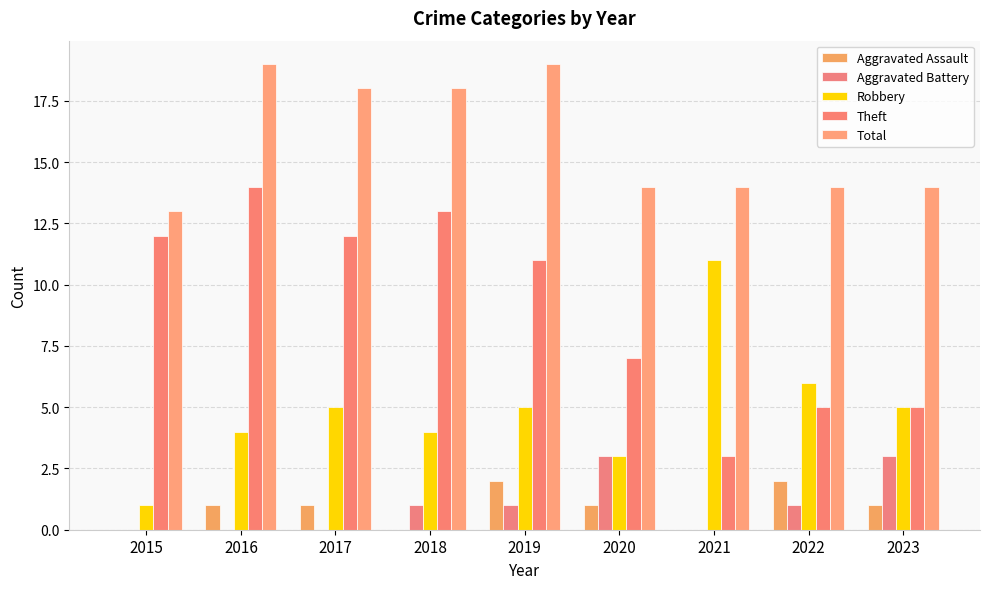

What is the sum of the Aggravated Battery values at 2020 and 2015?

3